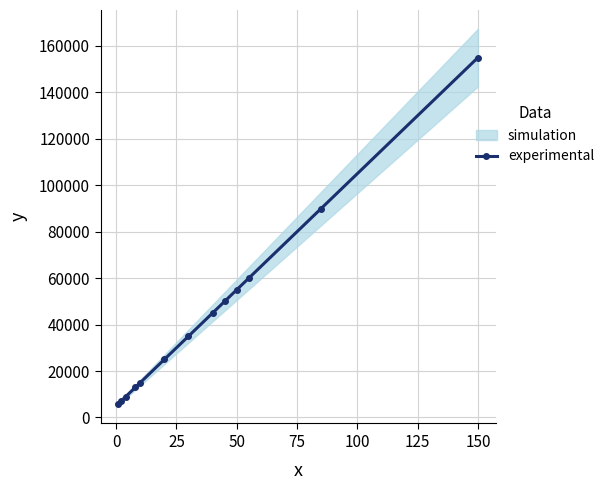

Is this an area chart (filled region under the line)?

No